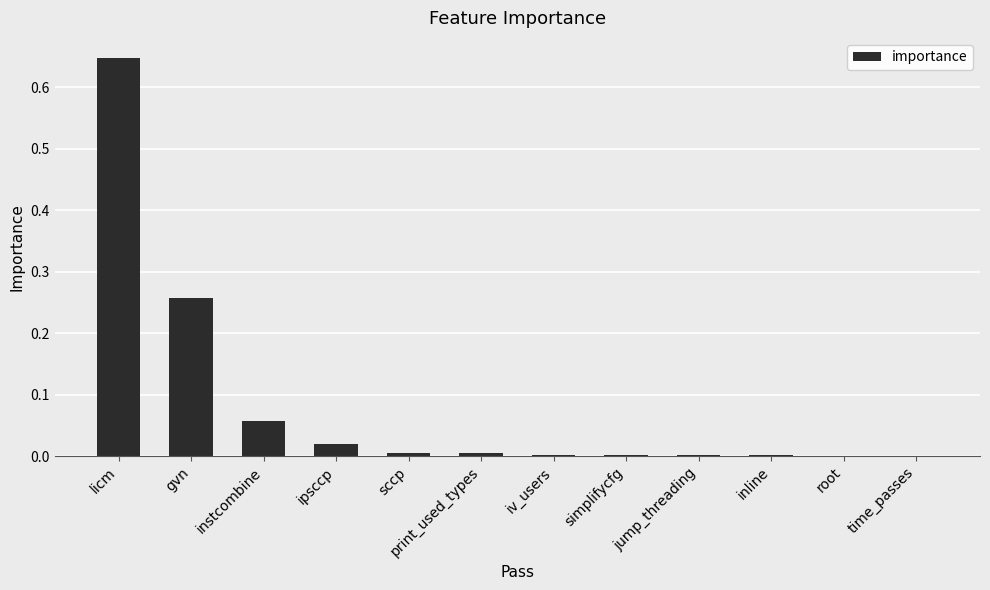

True or false: the data shows 0.0 at time_passes.

True